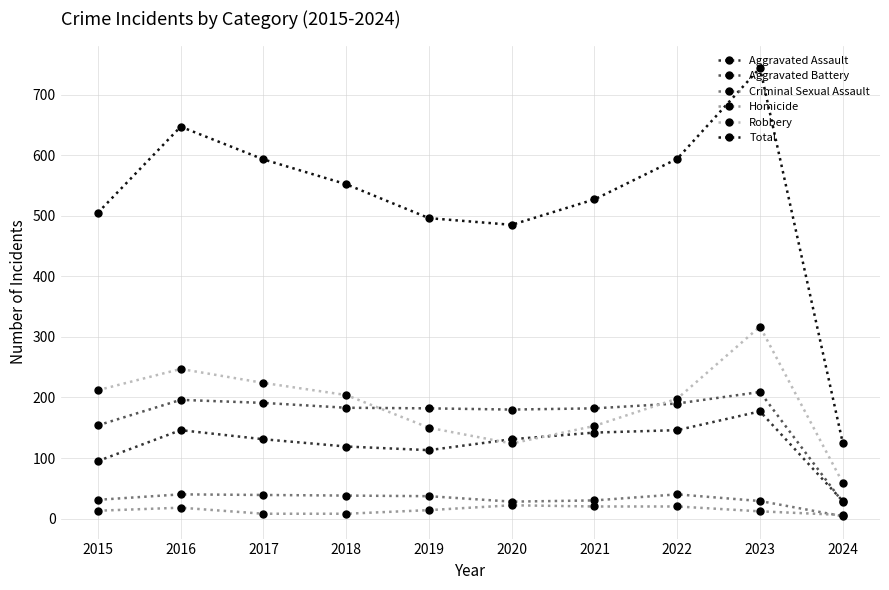

What are all the series names shown in the legend?

Aggravated Assault, Aggravated Battery, Criminal Sexual Assault, Homicide, Robbery, Total